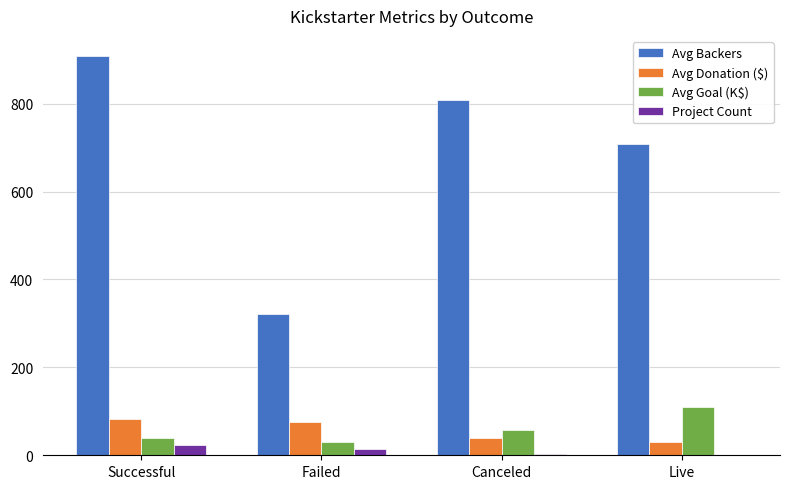

What is the greatest value displayed?

908.8